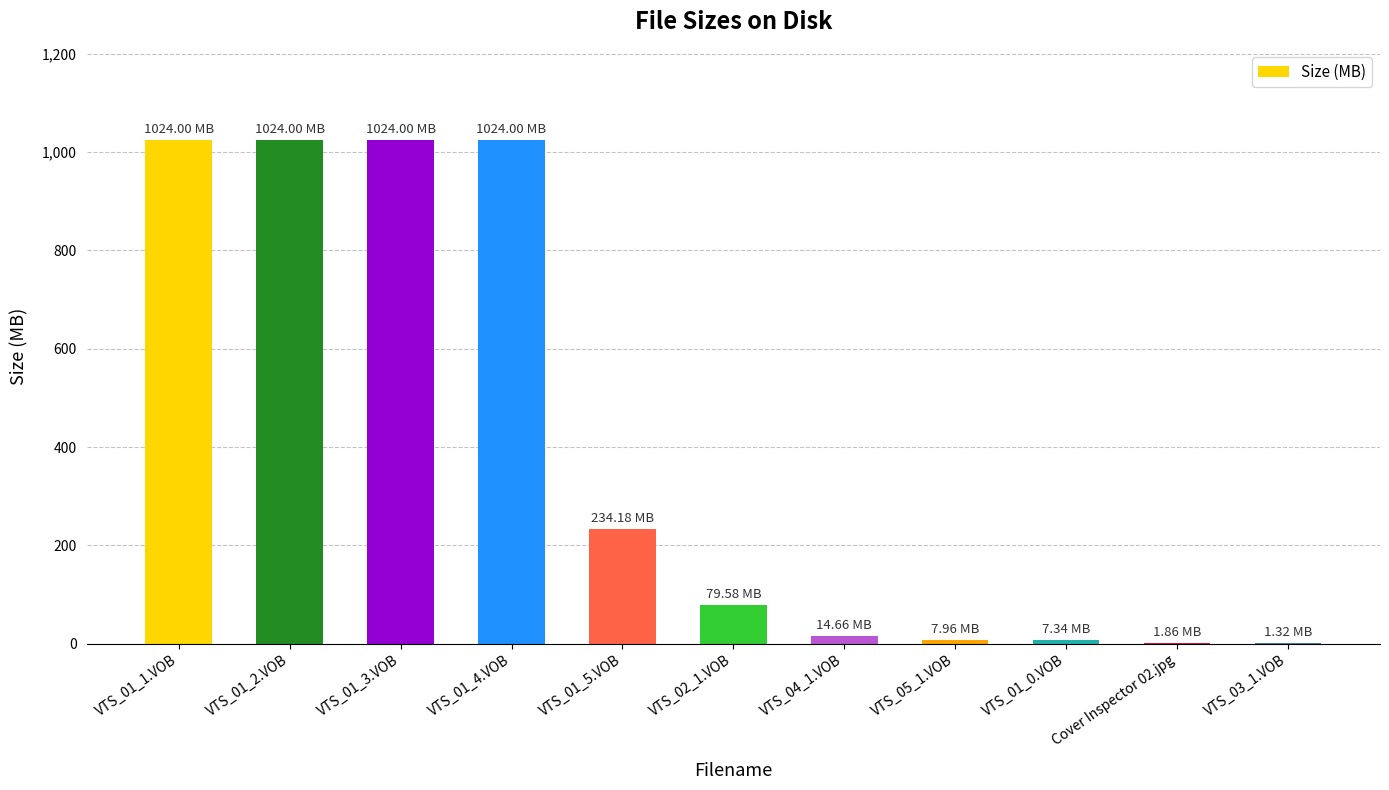

What is the sum of all values?

4442.9